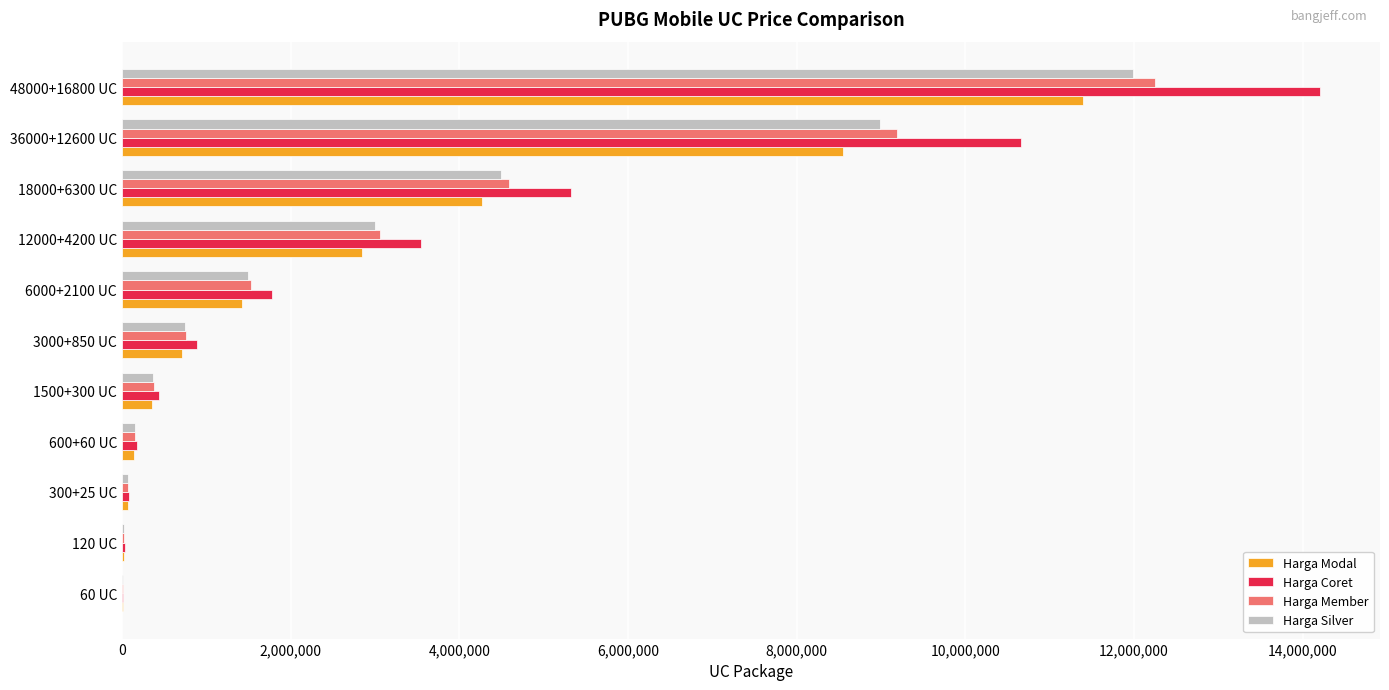

At which label does Harga Silver reach its peak?

48000+16800 UC